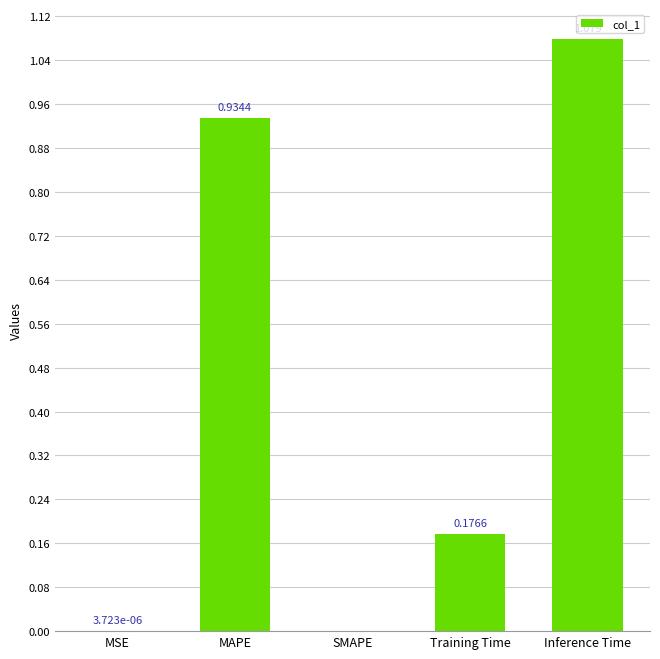

Are the bars horizontal?

No